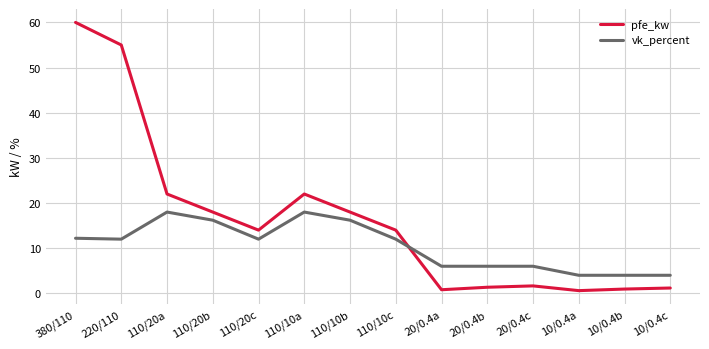

What position from the right is 380/110?

14